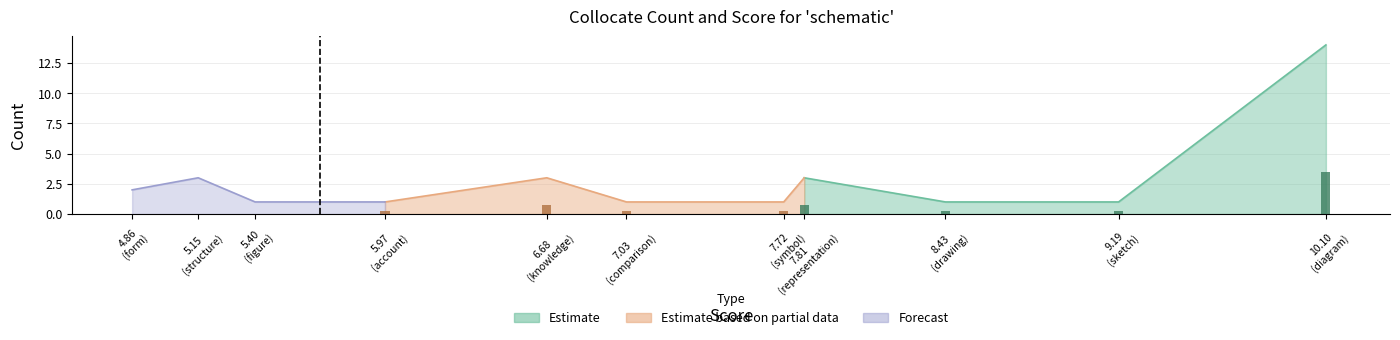

True or false: Score has a value of 7.7 at symbol.

True